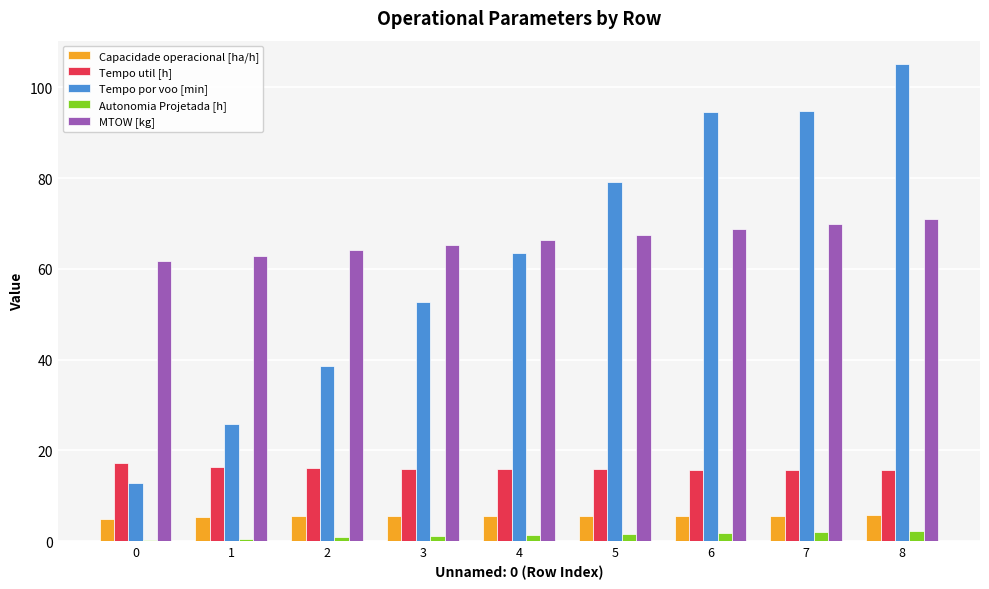

True or false: MTOW [kg] has a value of 66.4 at 4.

True